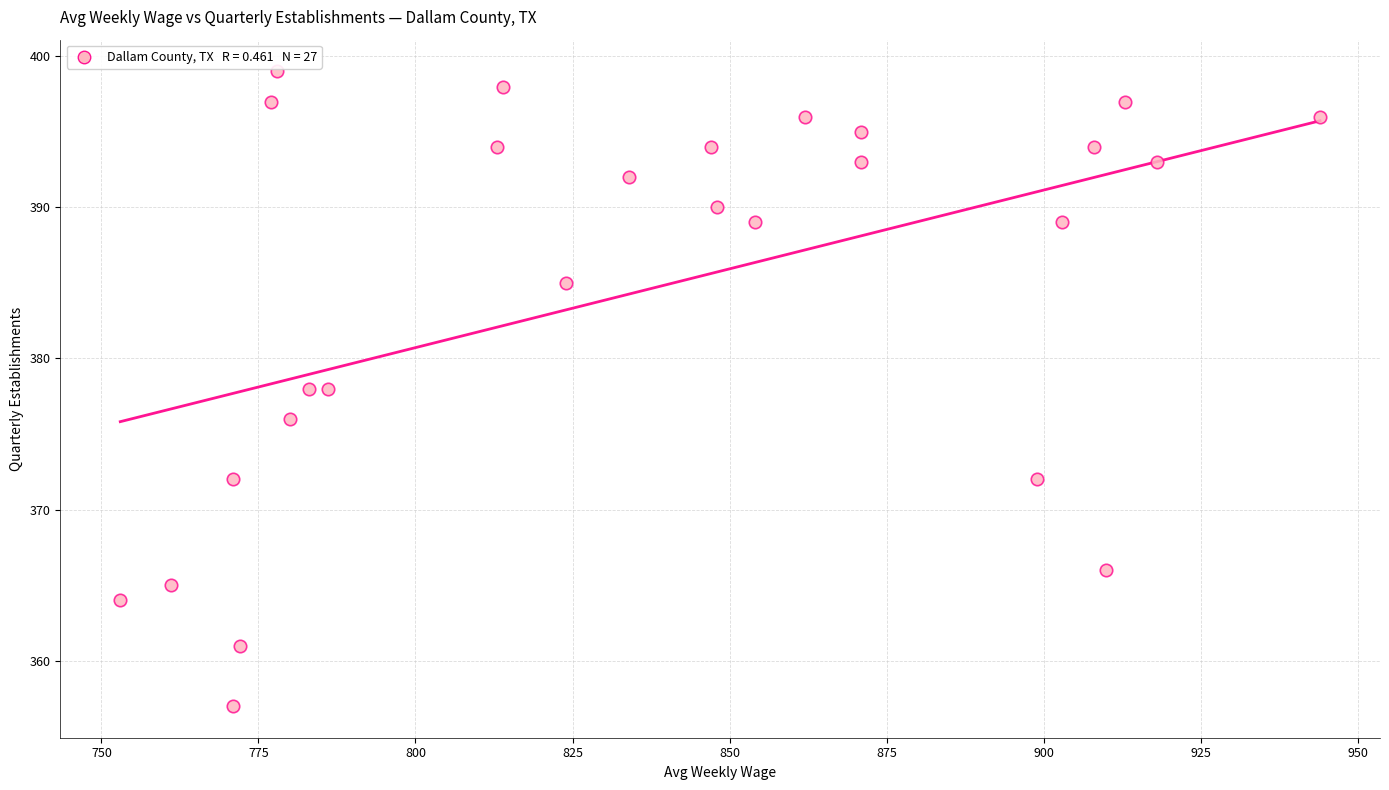

What is the range of X values (max minus min)?

191